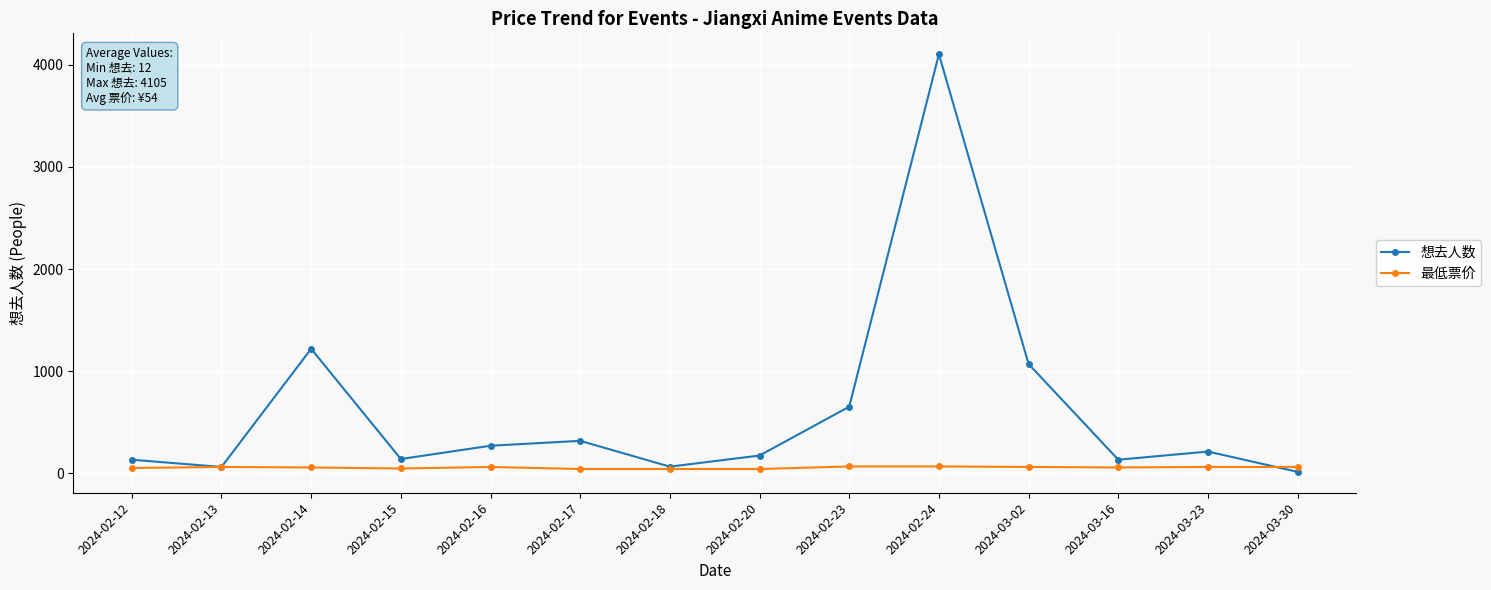

What is the spread (max minus min) of values at 2024-03-16?

76